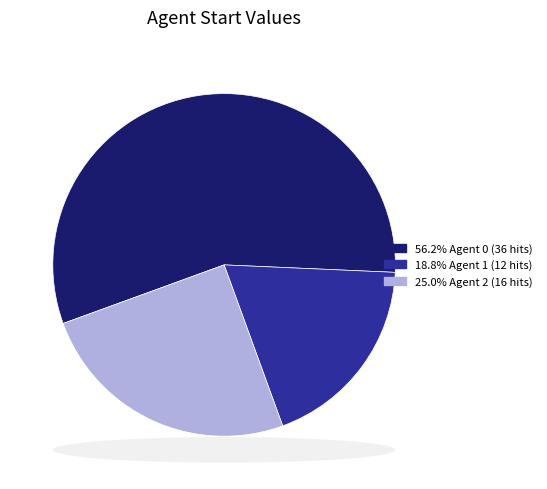

Is there a majority slice in this chart?

Yes